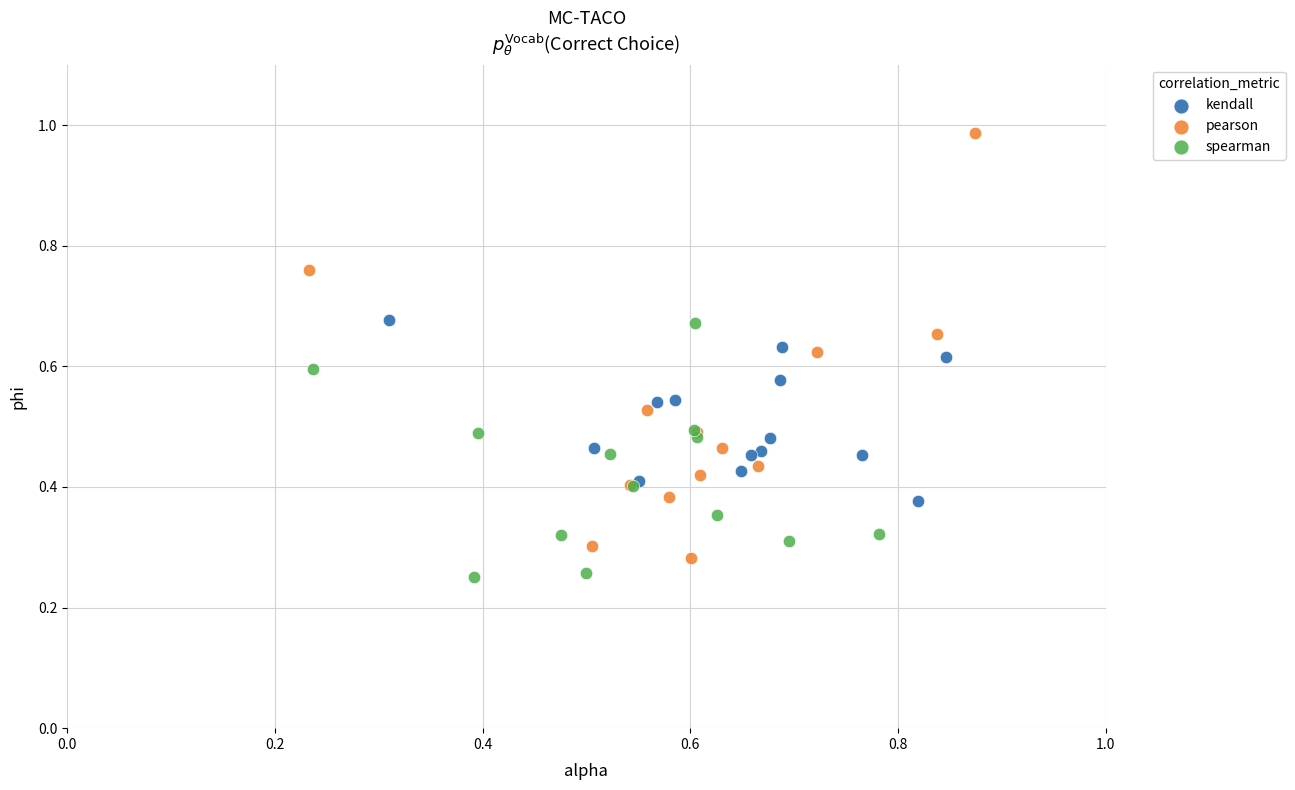

Which series has the largest Y range (max minus min)?

pearson